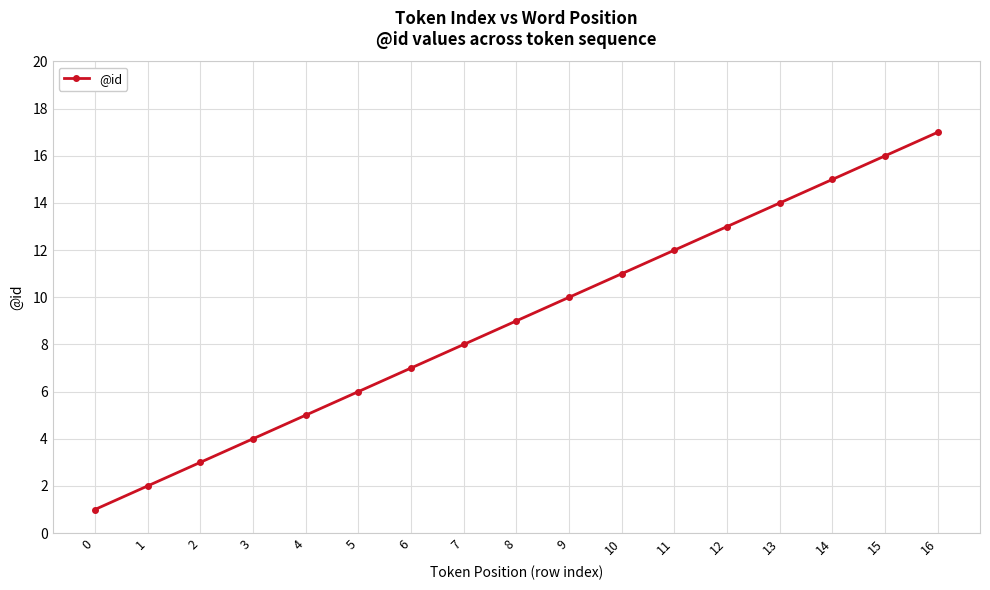

Reading left to right, what are all the values shown in this chart?

0=1	1=2	2=3	3=4	4=5	5=6	6=7	7=8	8=9	9=10	10=11	11=12	12=13	13=14	14=15	15=16	16=17